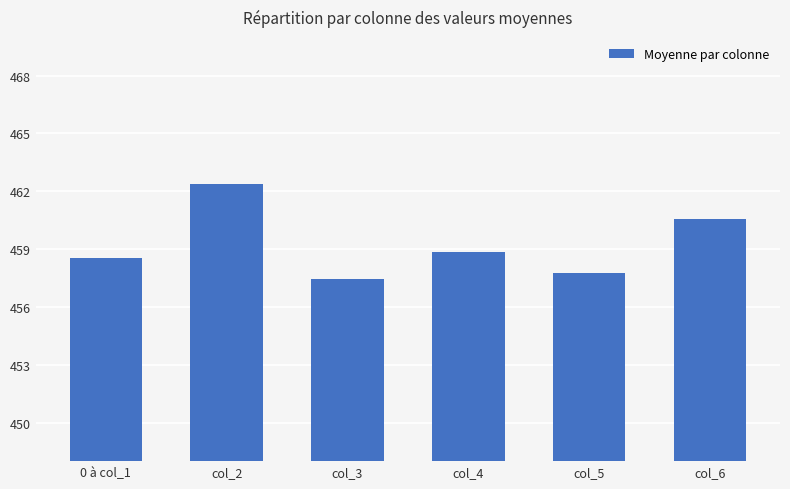

Reading left to right, list all the values displayed in this chart.

0 à col_1=458.5	col_2=462.4	col_3=457.5	col_4=458.9	col_5=457.8	col_6=460.5